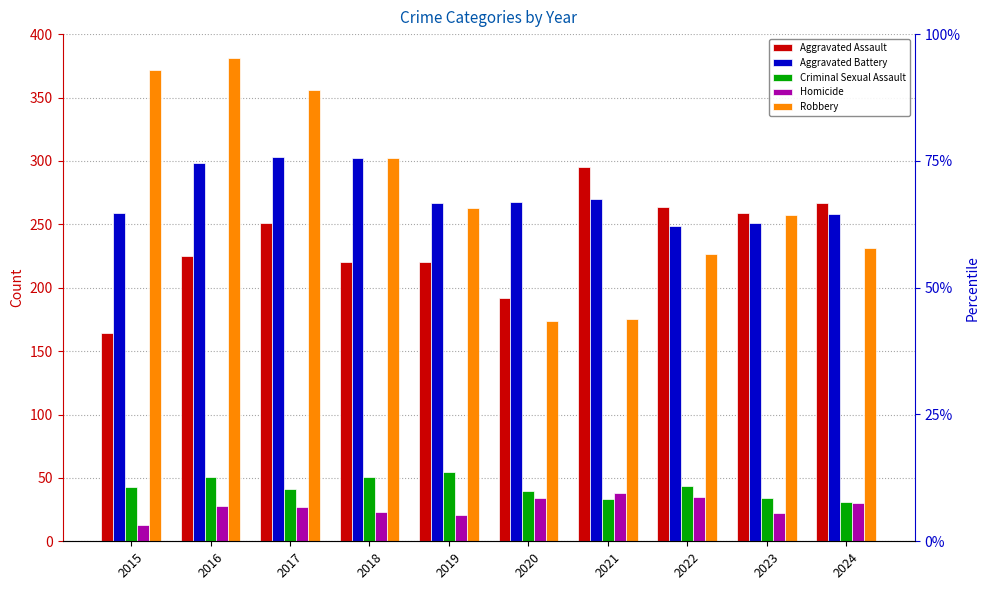

What is the highest value of the Aggravated Battery series?

303